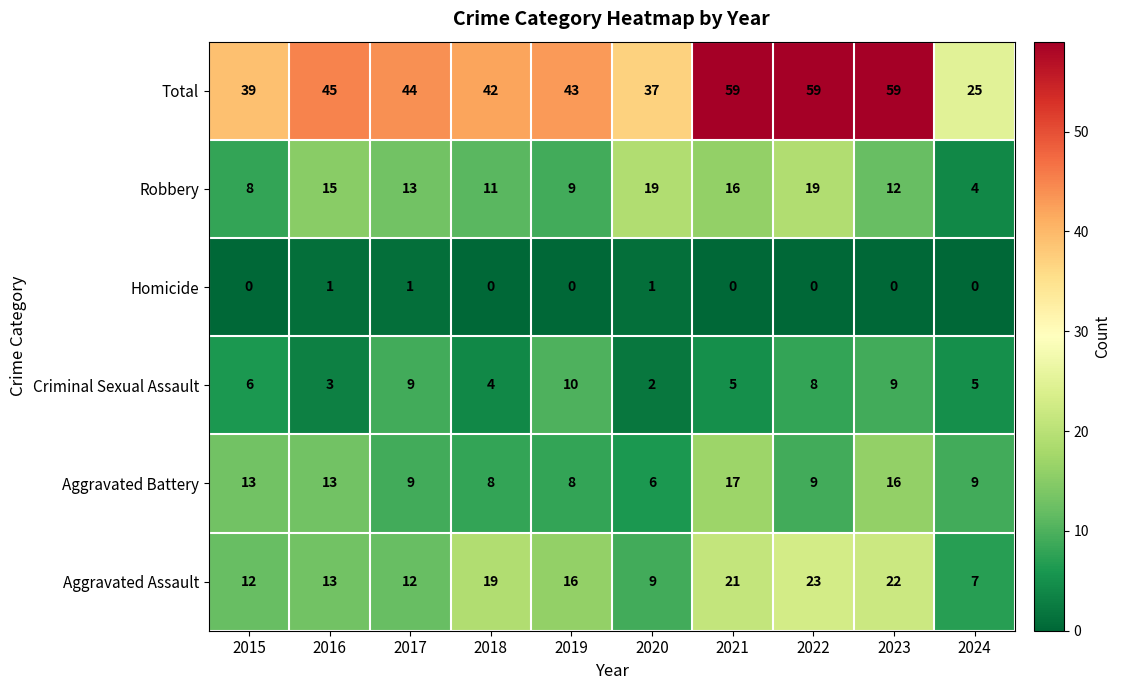

Is it true that Aggravated Battery equals 30 at 2021?

False